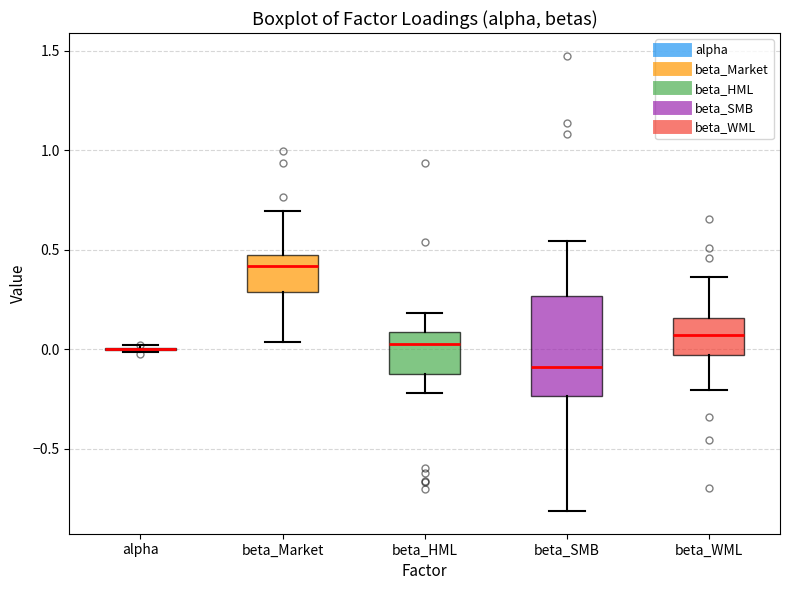

Which box is the tallest, from its lower edge to its upper edge?

beta_SMB